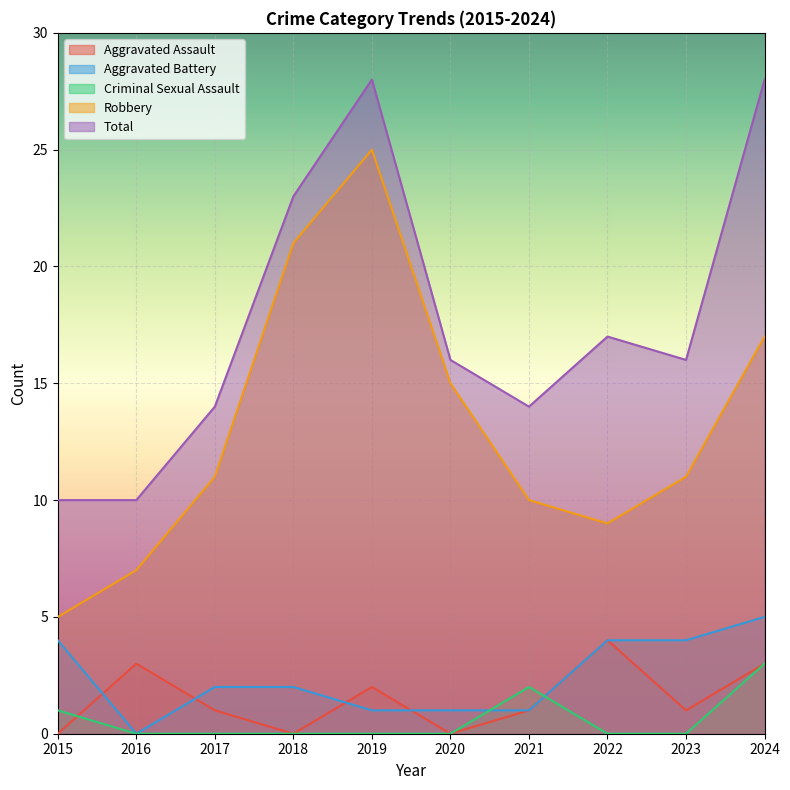

What is the average value of the Robbery series?

13